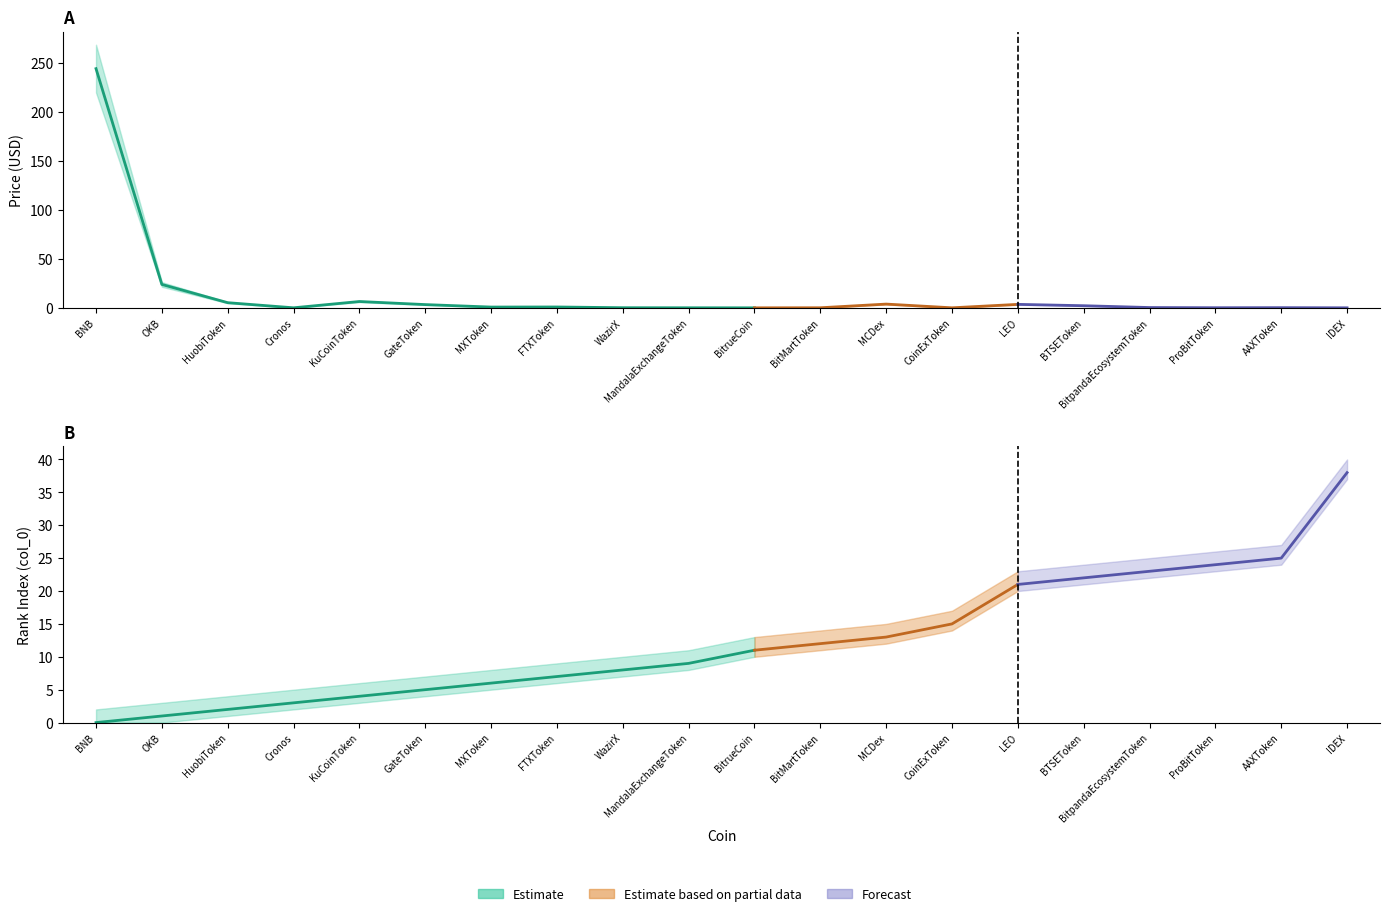

What is the sum of all Price_upper values?

325.2